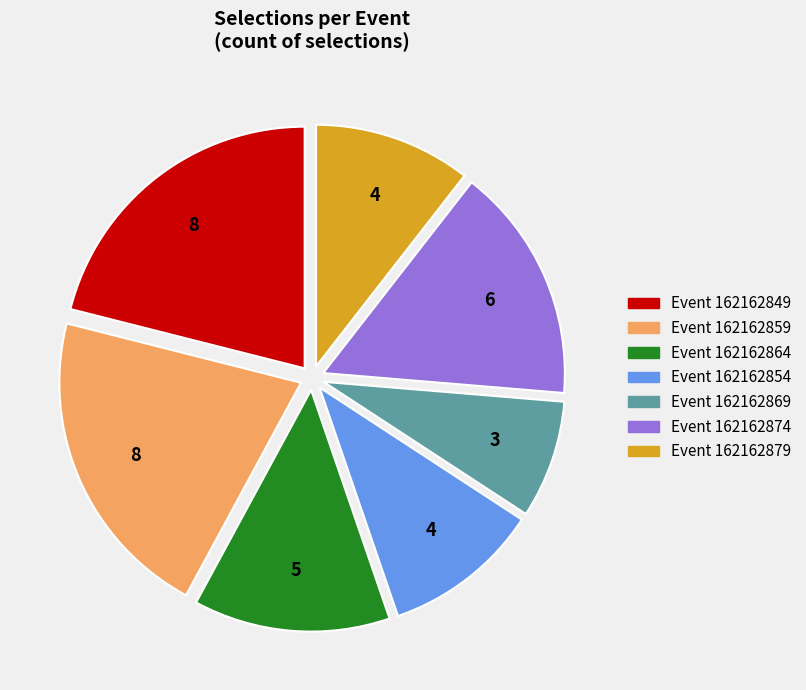

Does any single category account for the majority?

No